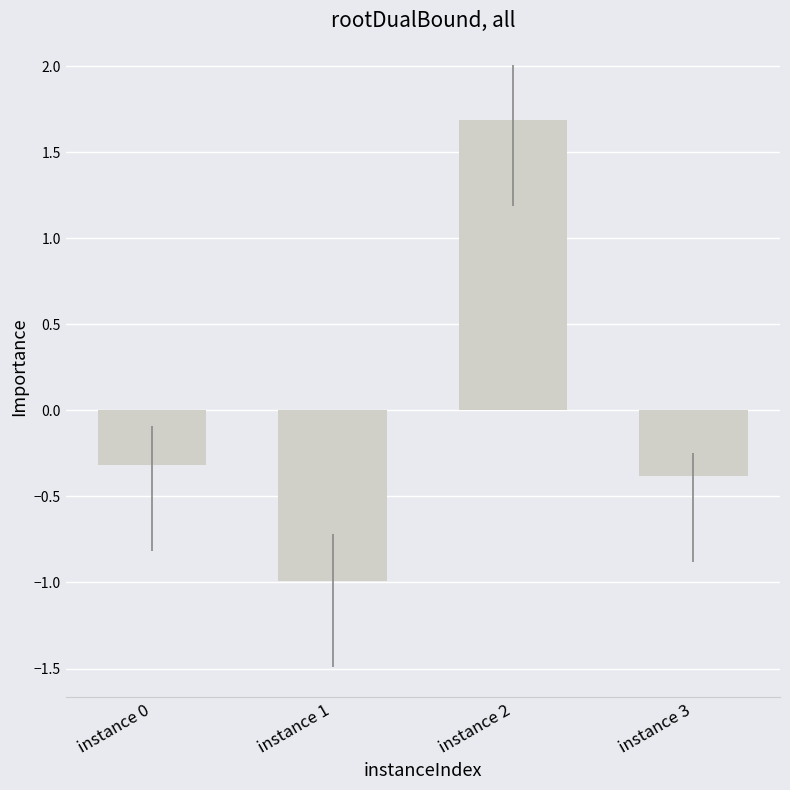

How many bars are there in total?

4